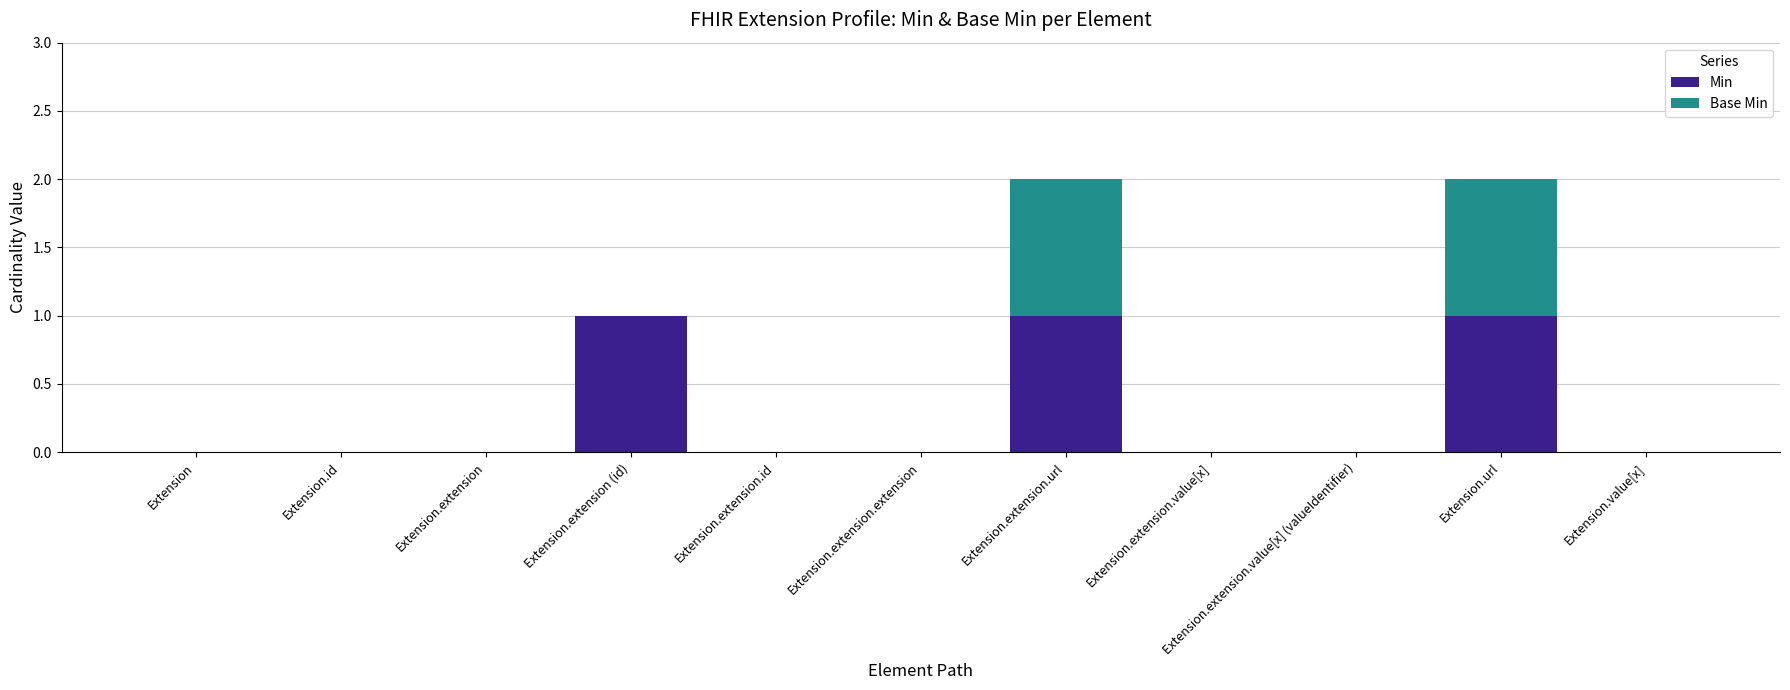

Are the bars horizontal?

No